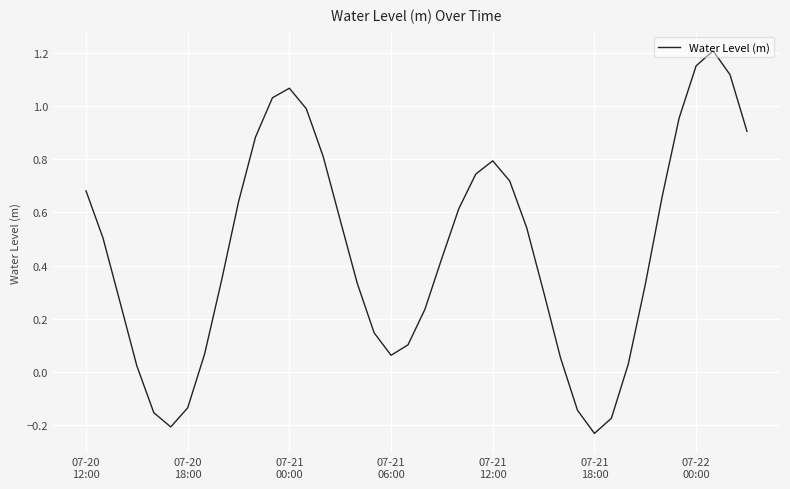

How many values are below 0?

6